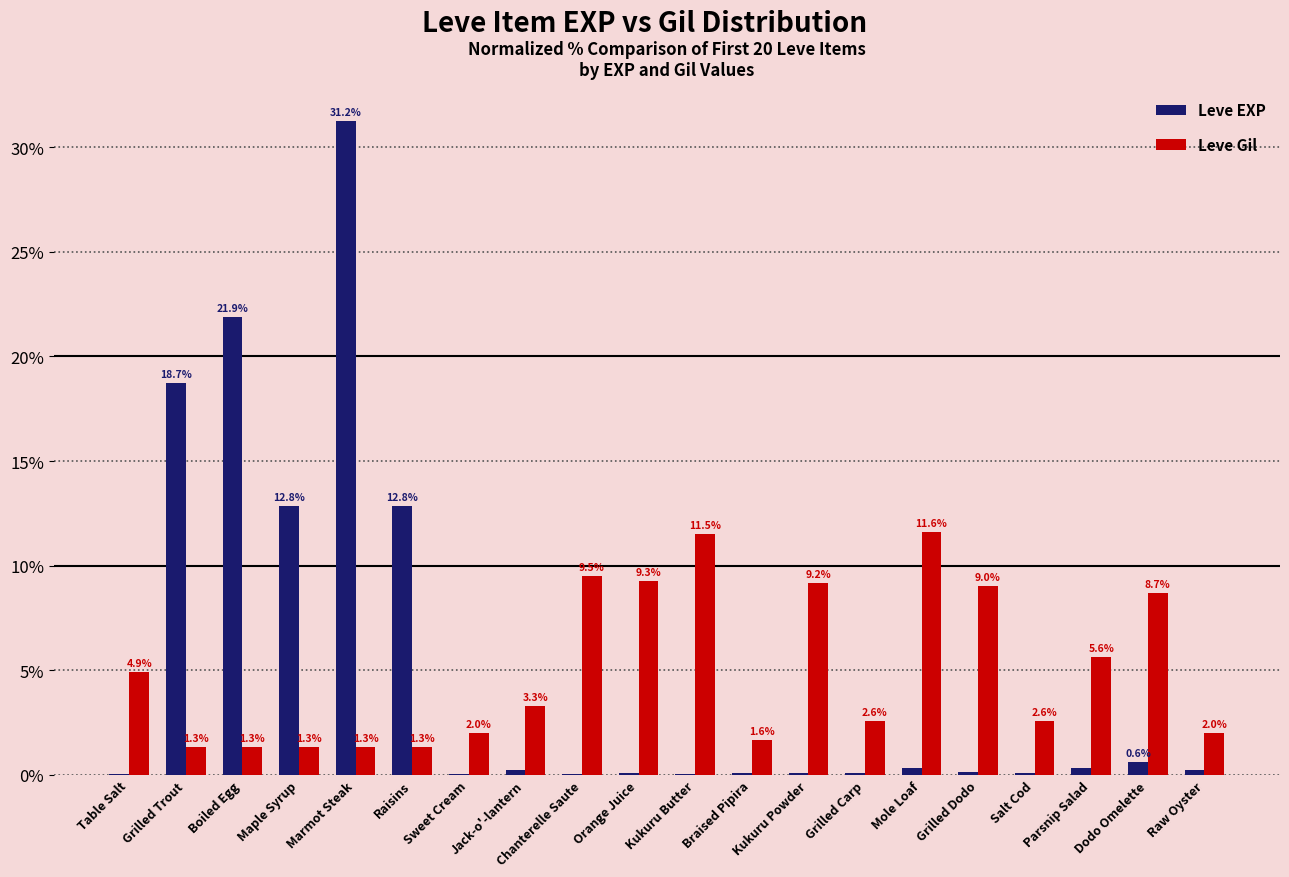

Between Table Salt and Raisins, which series saw the biggest shift?

Leve EXP